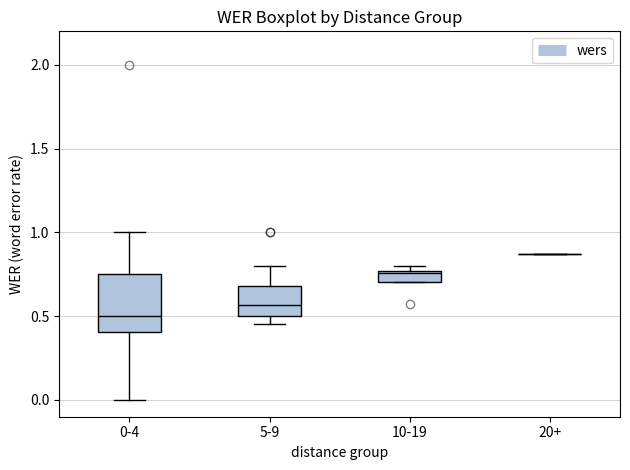

Comparing the boxes themselves (not the whiskers), which one is the tallest?

0-4